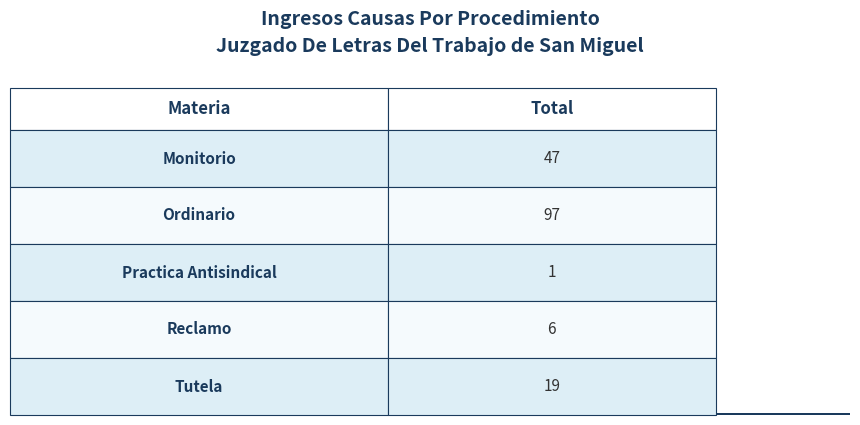

Reading left to right, what are all the values shown in this chart?

47	97	1	6	19